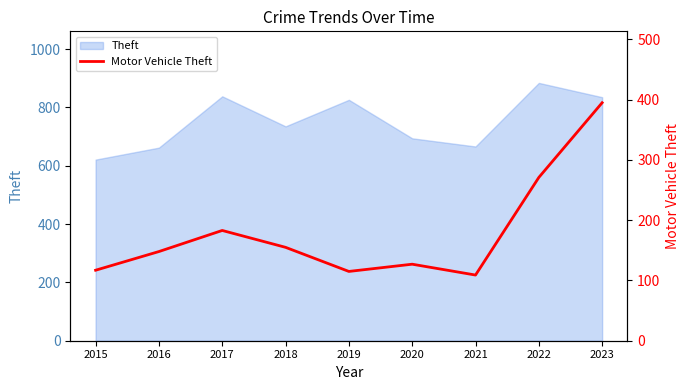

What is the difference between the maximum and minimum values?

286